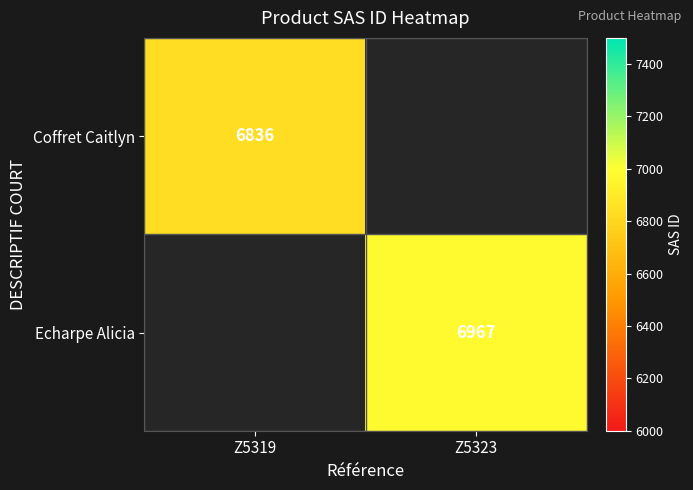

The value of Echarpe Alicia at Z5323 is 2035. True or false?

False